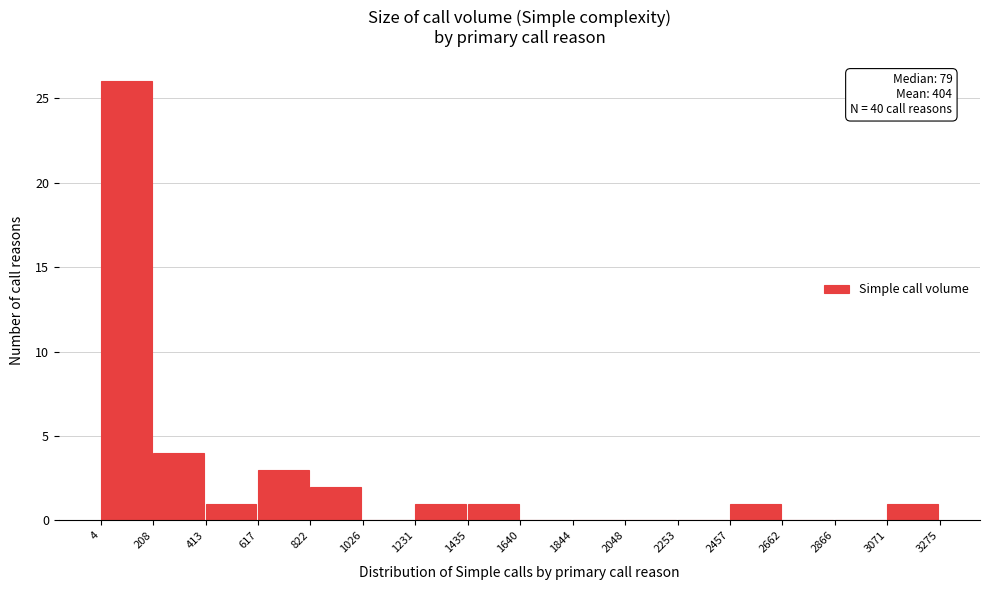

Which range on the x-axis has the tallest bar?

4 to 208